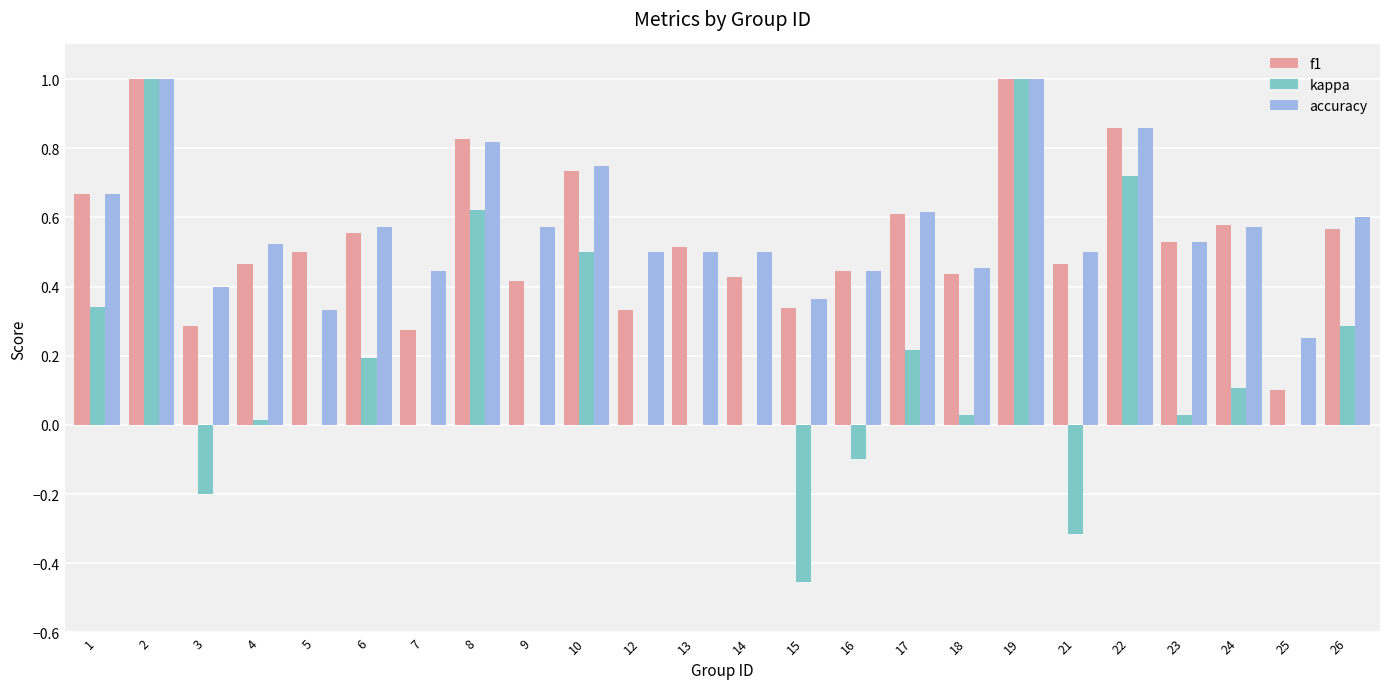

Is the value of accuracy at 5 greater than the value of kappa at 9?

Yes